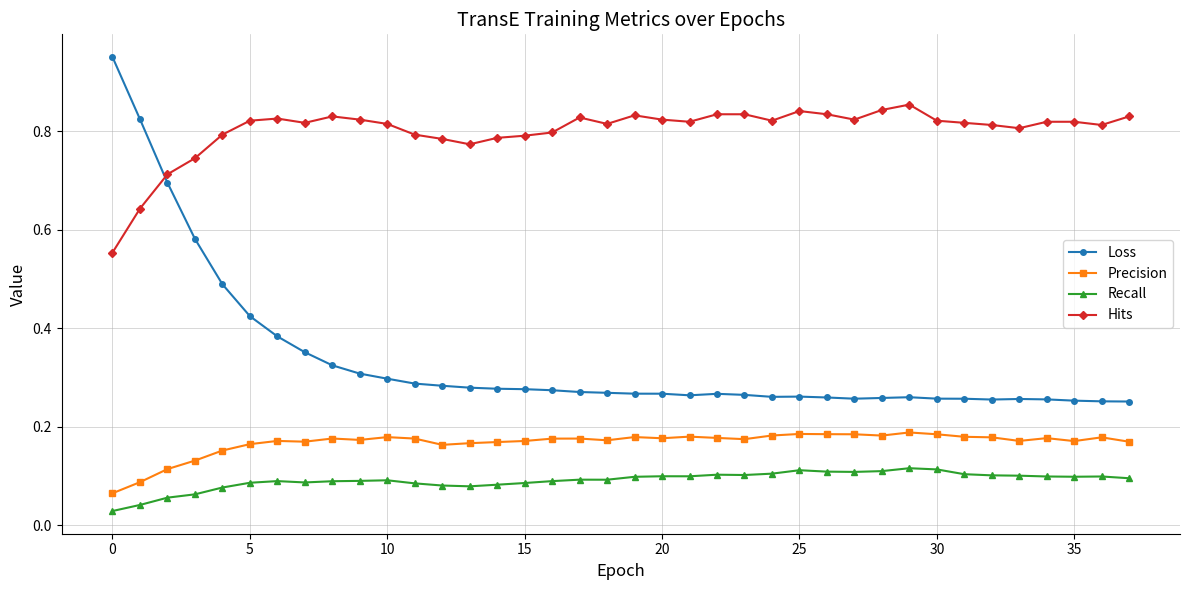

What is the sum of all Recall values?

3.4